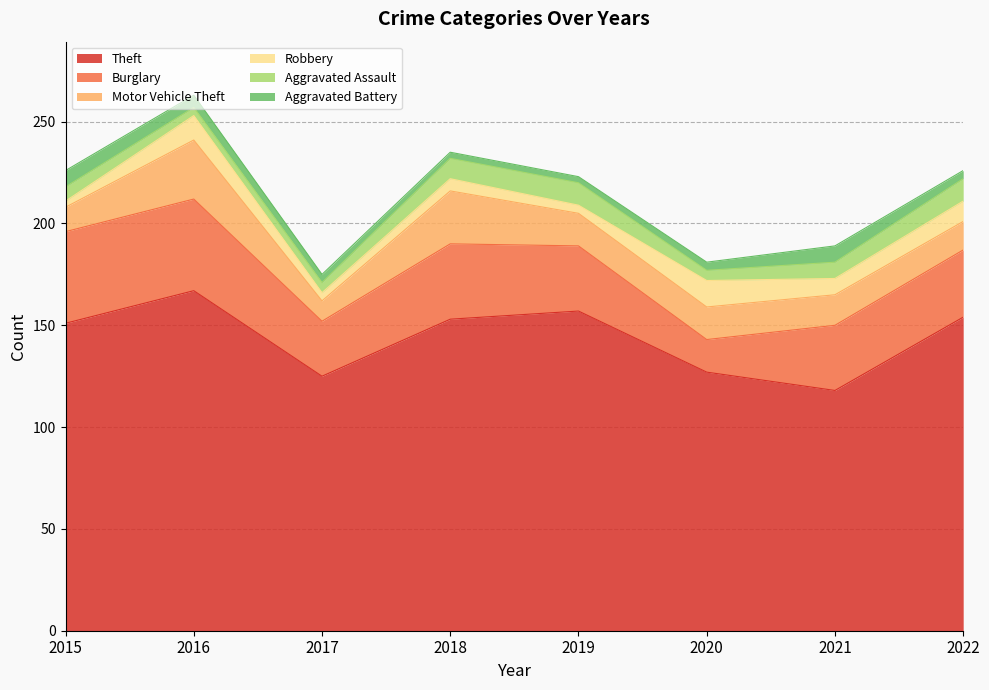

At which label does Motor Vehicle Theft first exceed 16?

2016